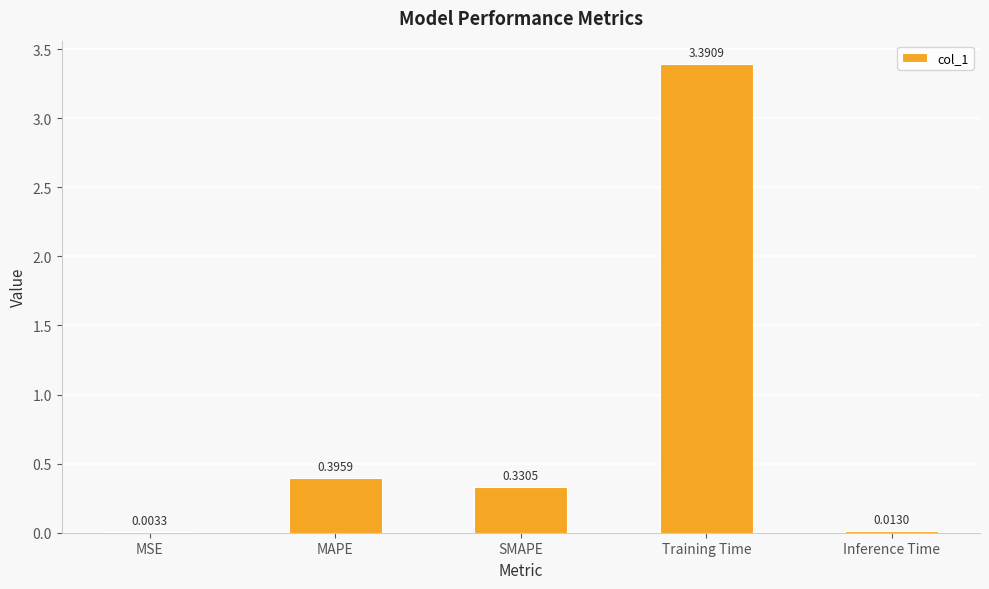

At which category does the chart reach its peak across all series?

Training Time